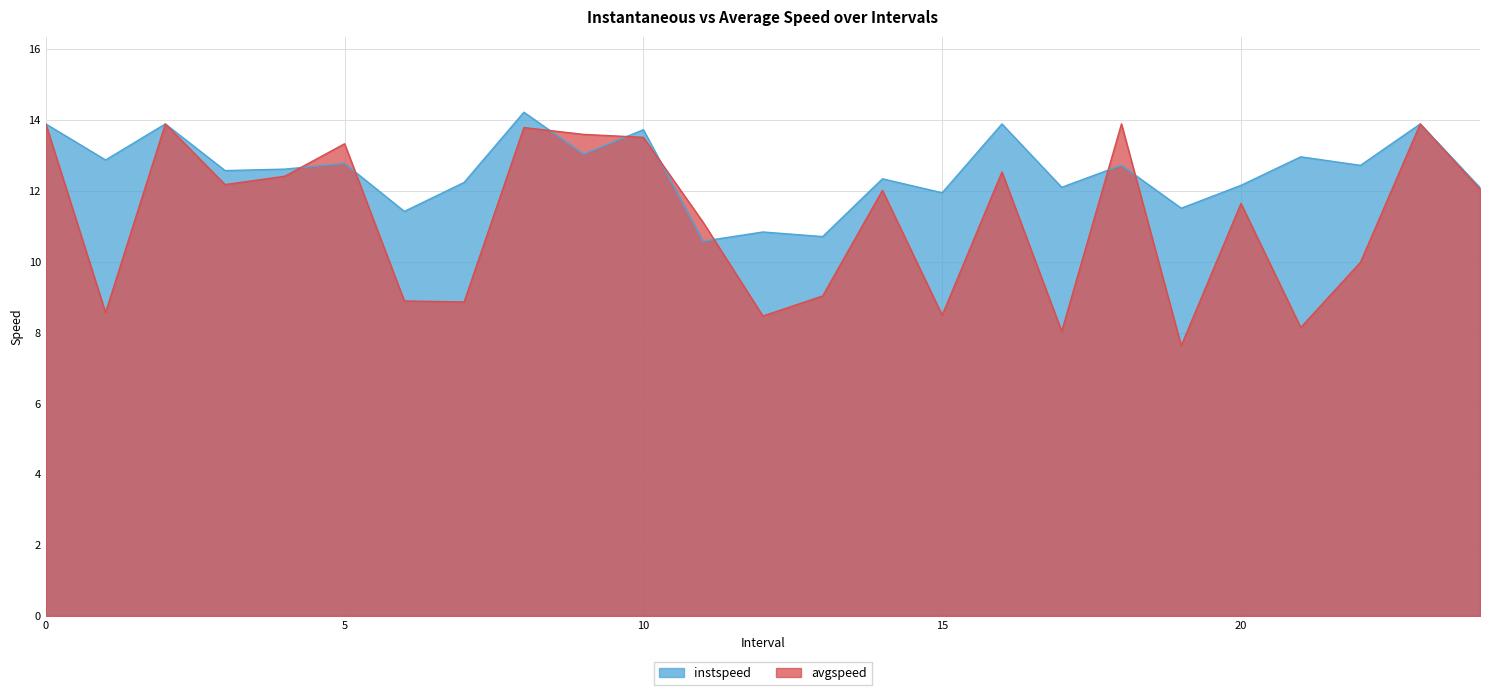

How many series are shown in this chart?

2